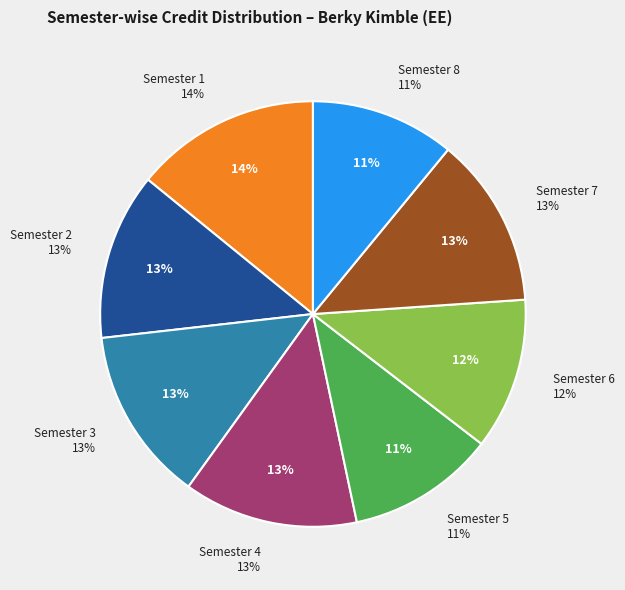

What is the largest slice in the pie chart?

Semester 1